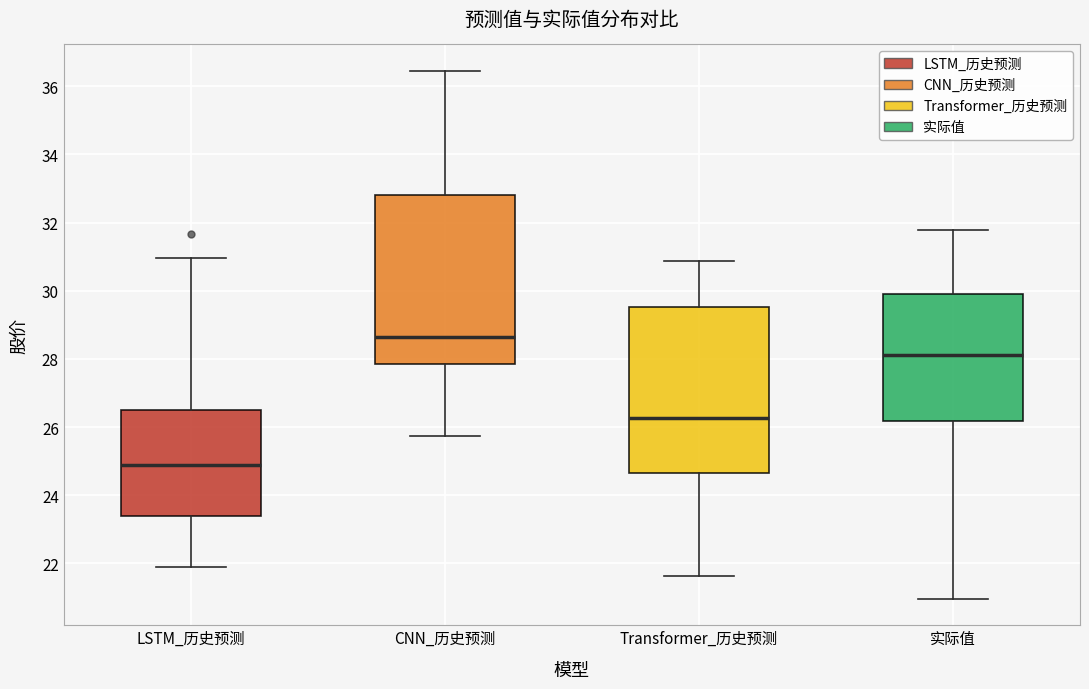

Reading left to right, read every box against the y-axis: the position of its median line, the range the box covers, and the ends of its whiskers. The values are not printed on the chart, so give them approximately, as read against the axis.

LSTM_历史预测: median 24.8, box 23.4 to 26.4, whiskers 21.8 to 31.0
CNN_历史预测: median 28.6, box 27.8 to 32.8, whiskers 25.8 to 36.4
Transformer_历史预测: median 26.2, box 24.6 to 29.6, whiskers 21.6 to 30.8
实际值: median 28.2, box 26.2 to 30.0, whiskers 21.0 to 31.8